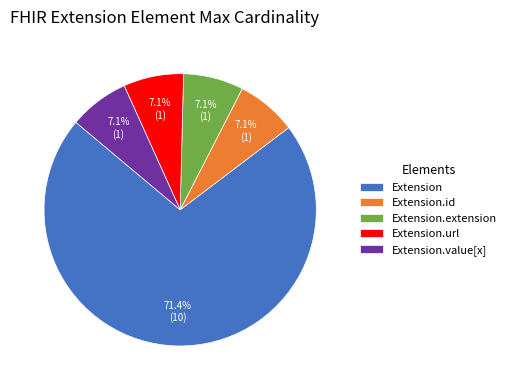

What is the ratio of the value at Extension.value[x] to the value at Extension.id?

1.0